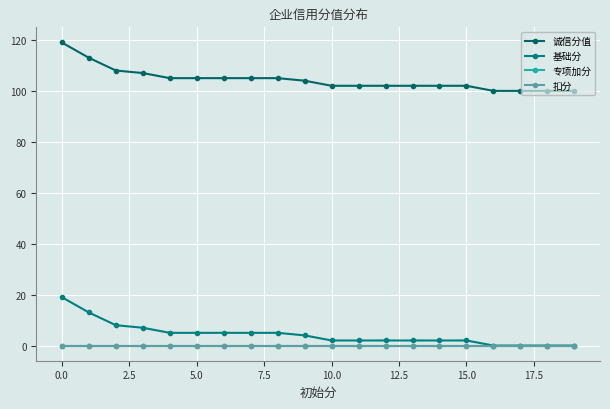

Is this an area chart (filled region under the line)?

No